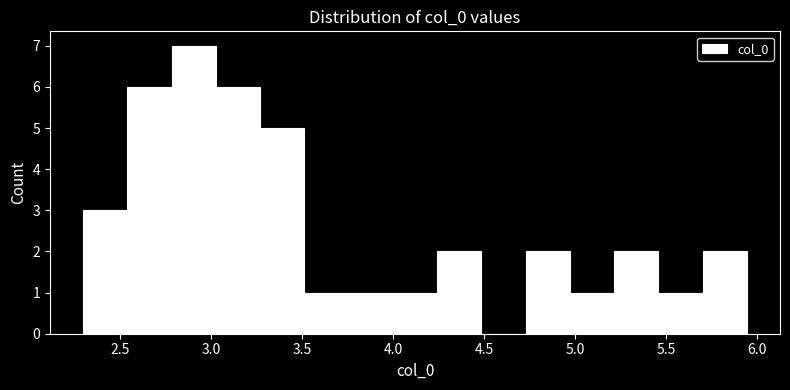

Which range on the x-axis has the tallest bar?

2.80 to 3.05